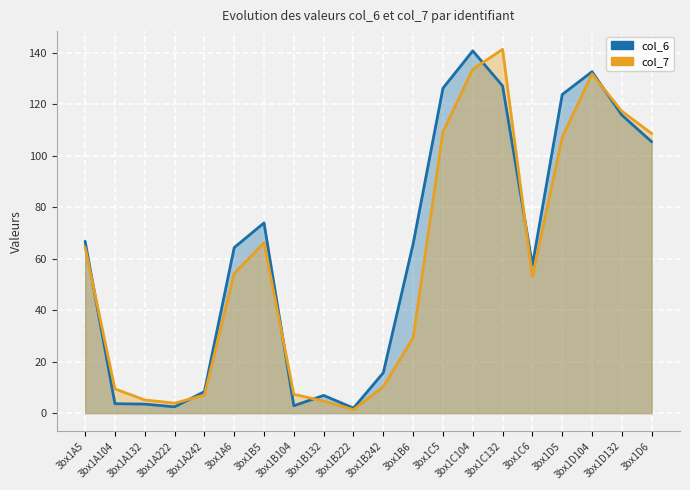

What position from the right is 3bx1B132?

12